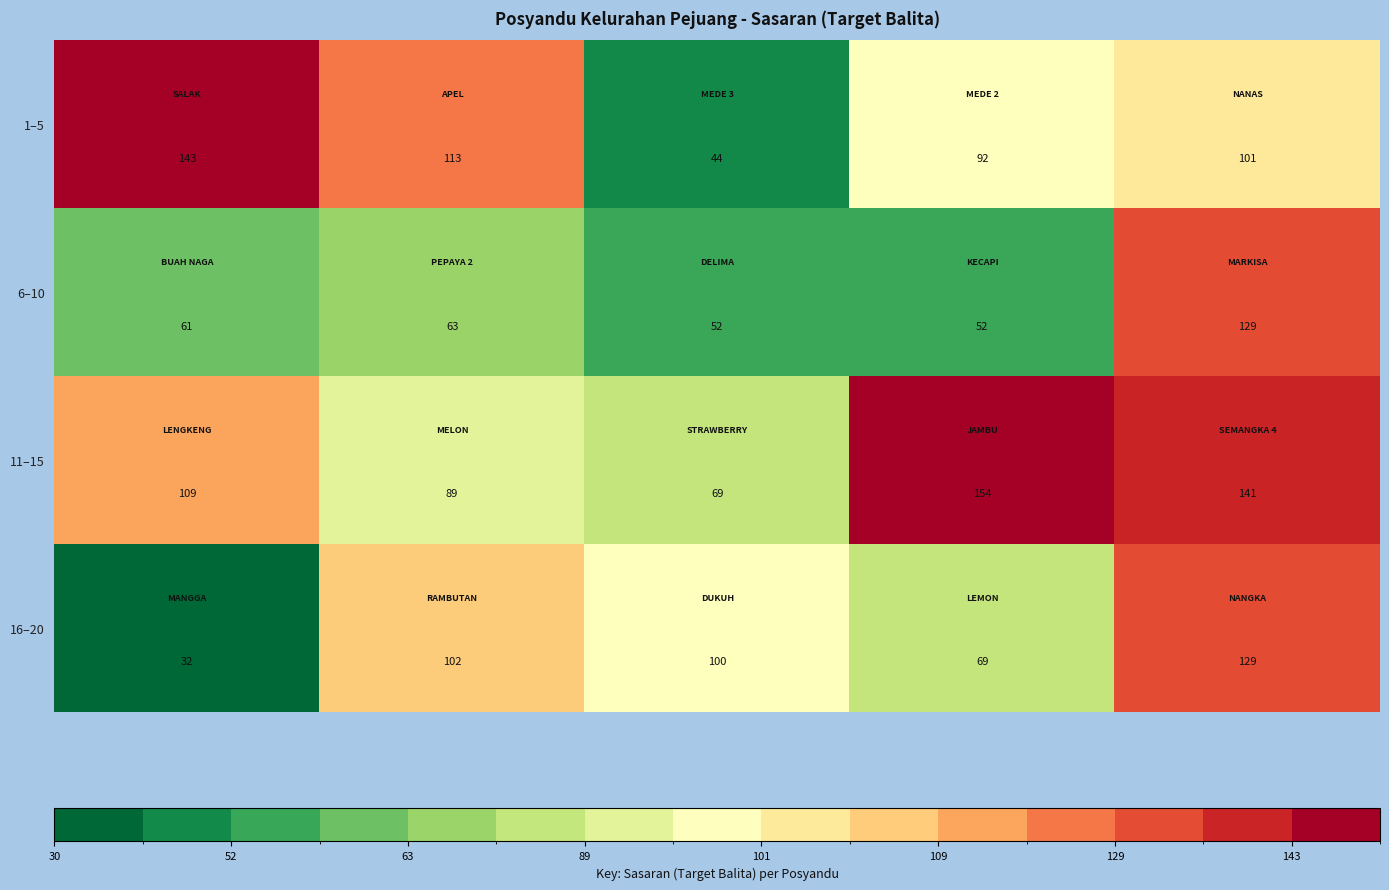

What is the difference between the maximum and second lowest values in the 16–20 series?

60